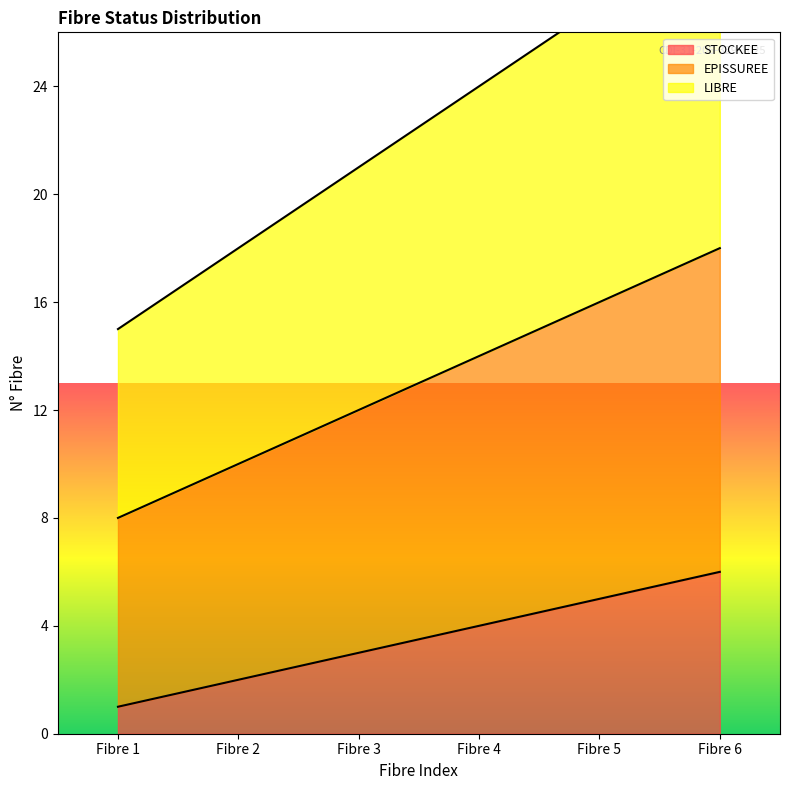

At which label does LIBRE reach its peak?

Fibre 6